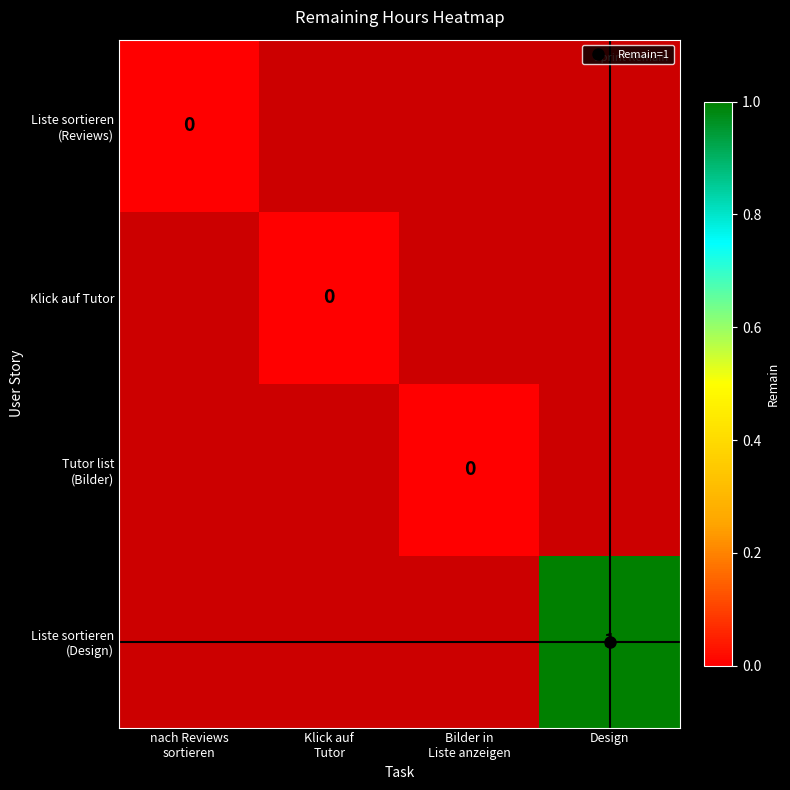

Between nach Reviews
sortieren and Design, which is larger?

Design